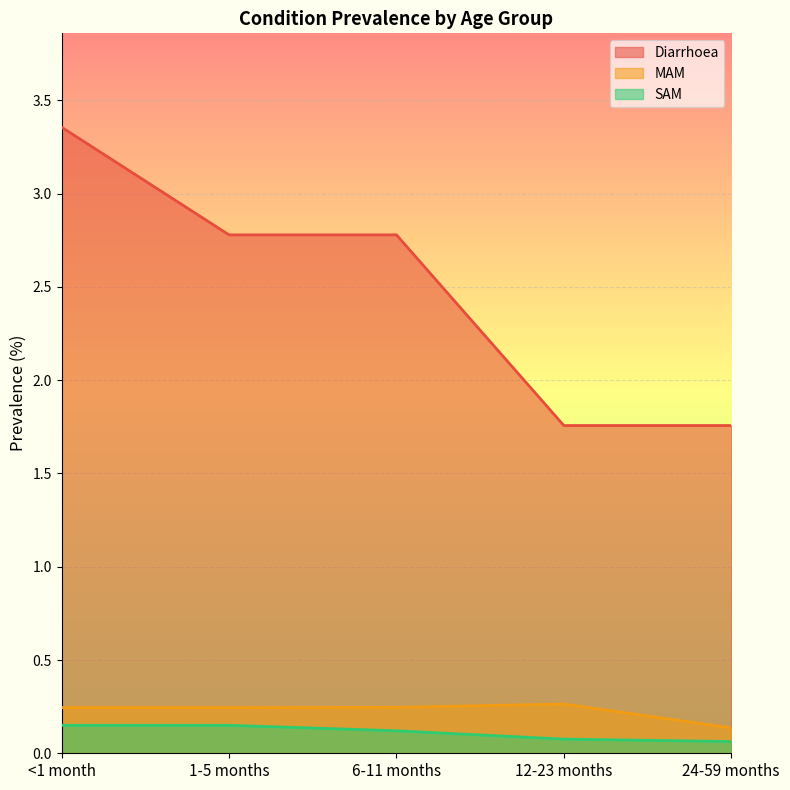

True or false: MAM has a value of 0.1 at <1 month.

False